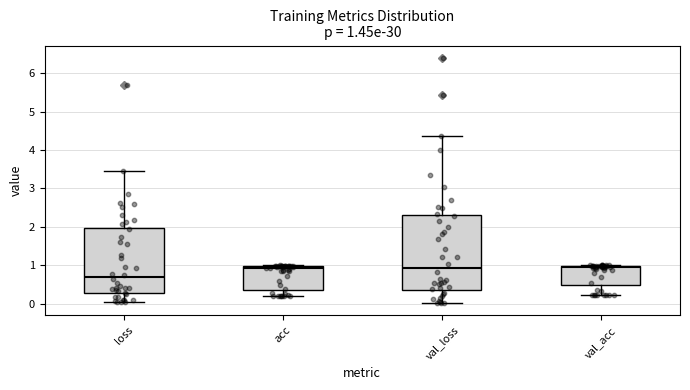

Which box is the tallest, from its lower edge to its upper edge?

val_loss